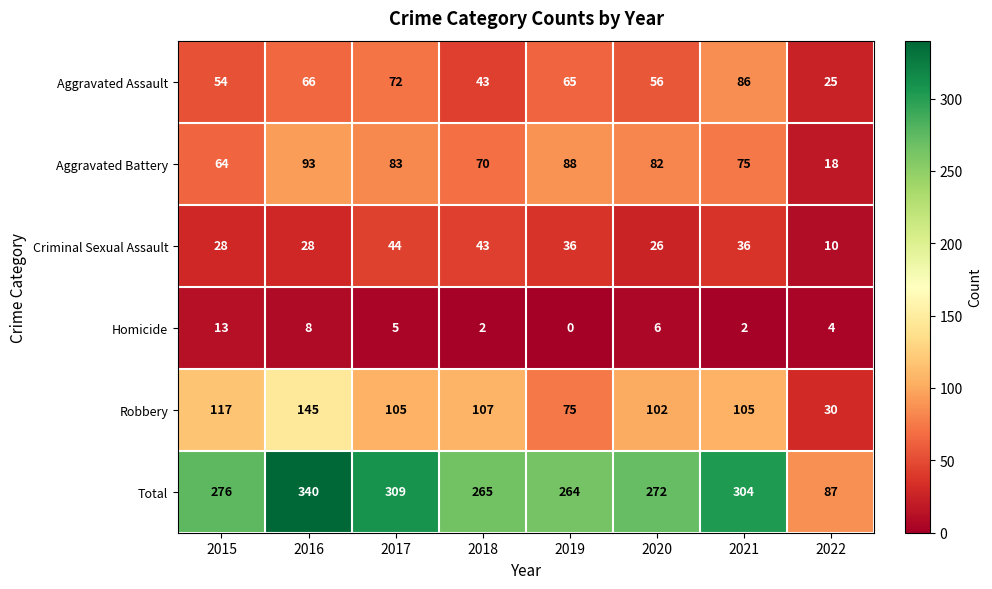

Which category has the highest value across all series?

2016